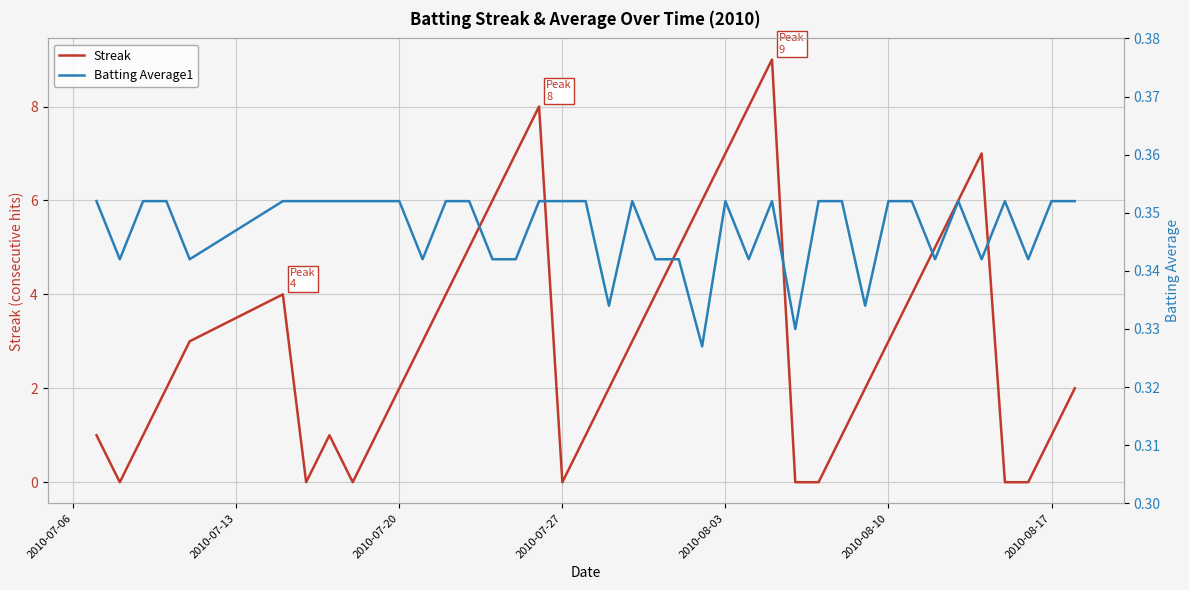

True or false: Streak has more than 1 interior local peaks.

True